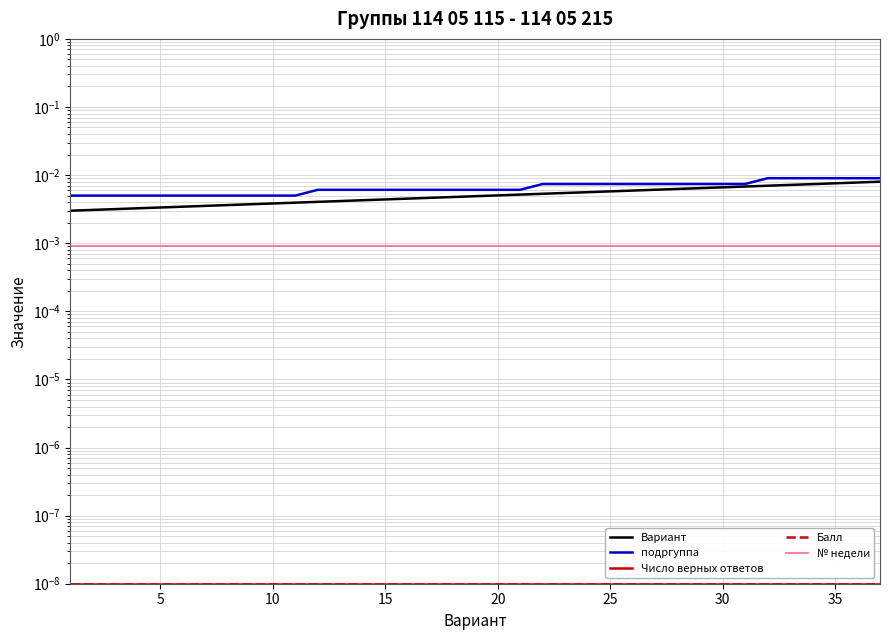

What is the sum of all подргуппа values?

0.2